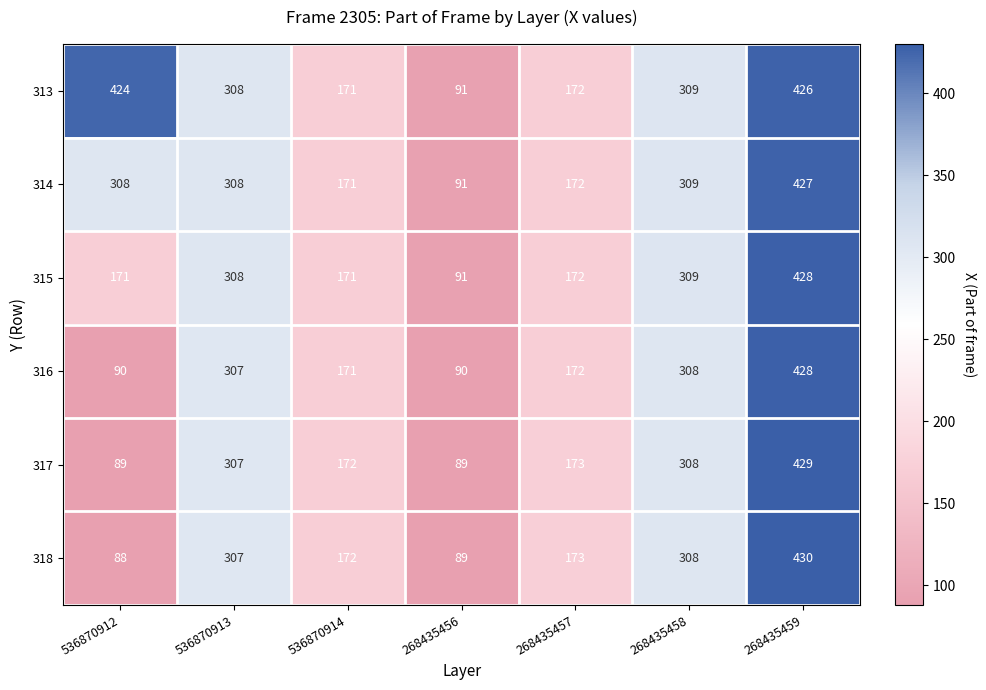

What is the minimum value shown in the chart?

88